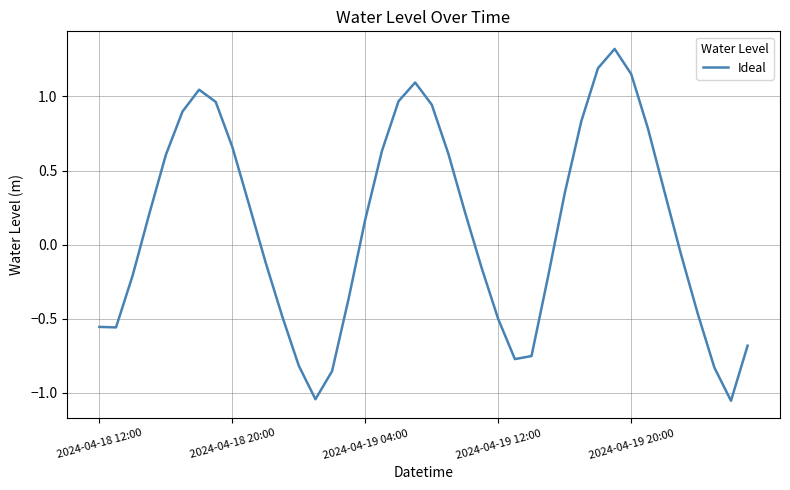

What is the difference between the maximum and minimum values?

2.4